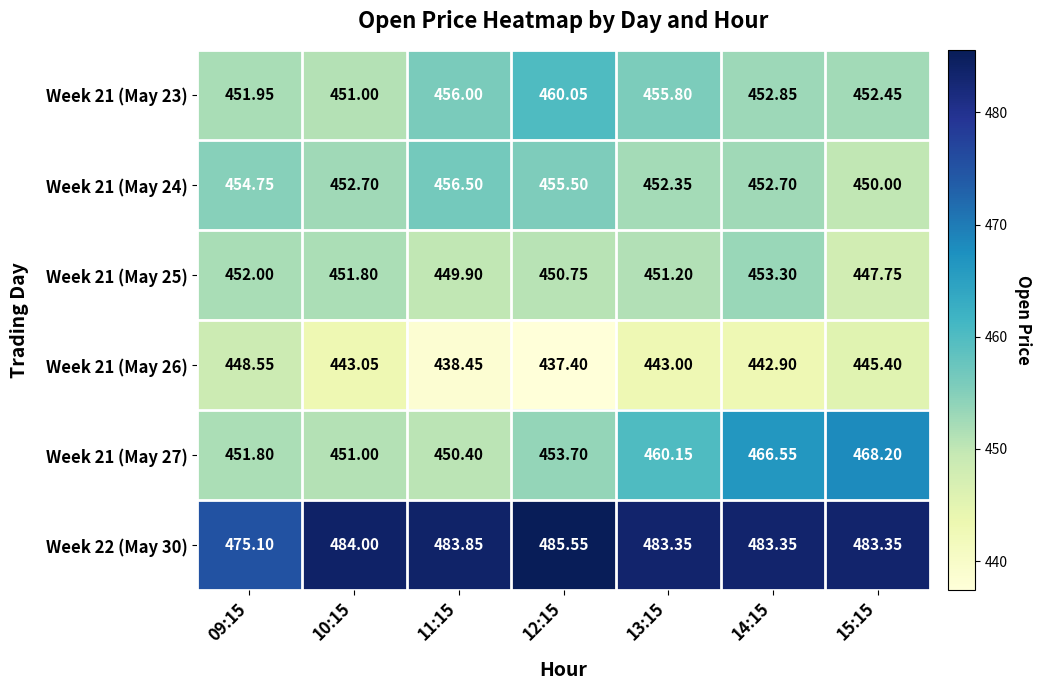

How many values in the Week 21 (May 25) series exceed 451?

4